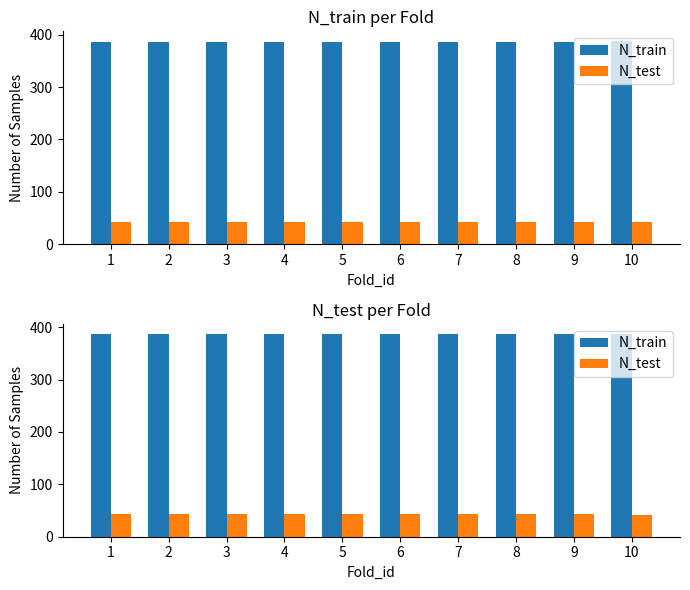

Rank the categories by N_train value from lowest to highest.

1, 2, 3, 4, 5, 6, 7, 8, 9, 10